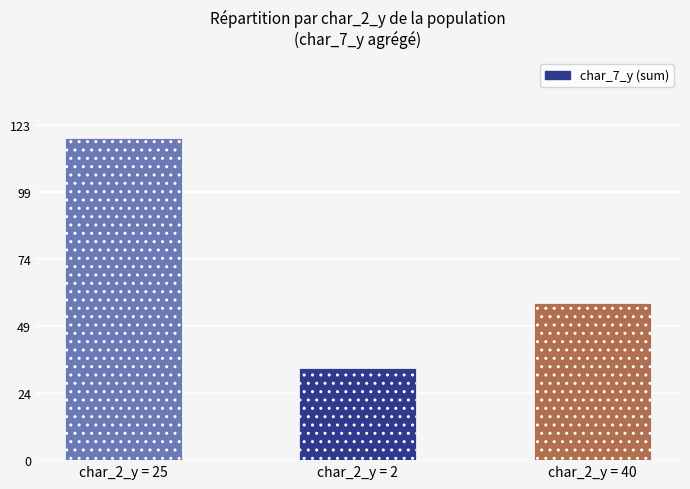

List the labels in order of value, largest first.

char_2_y = 25, char_2_y = 40, char_2_y = 2